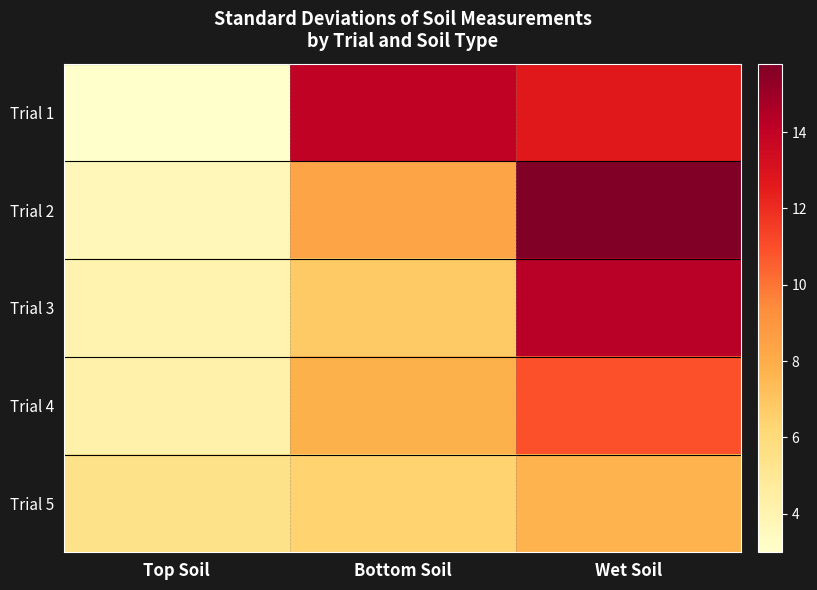

What is the total value across all series at Bottom Soil?

43.4